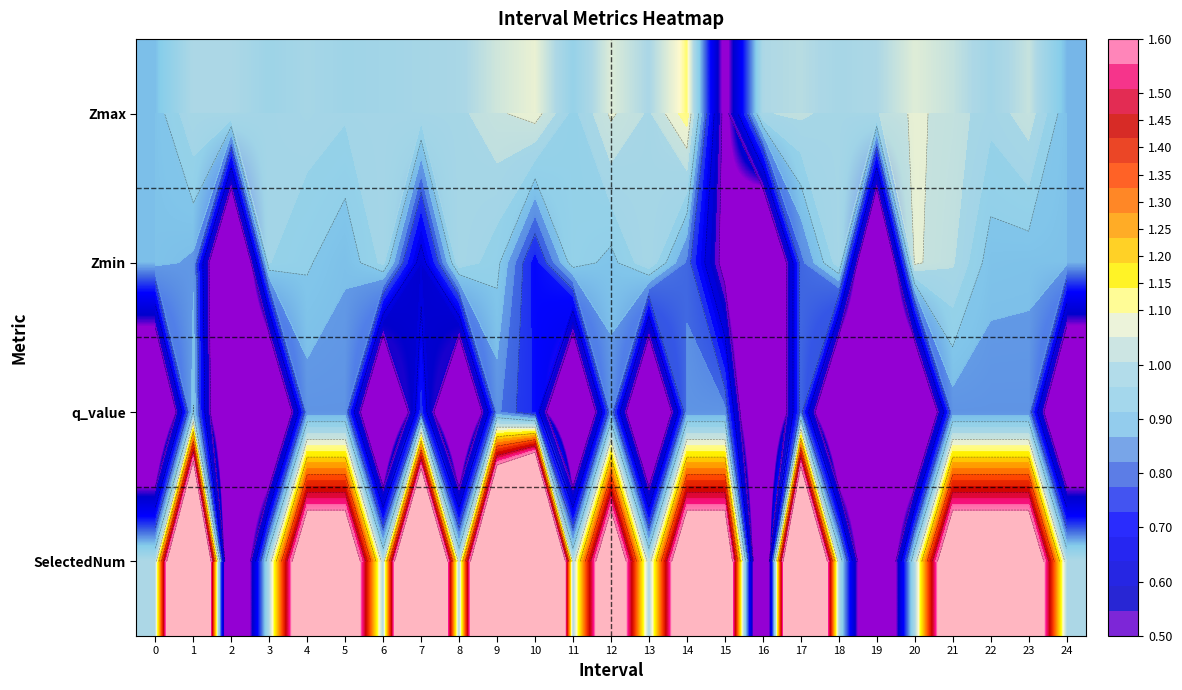

Which label corresponds to the smallest value in the chart?

2